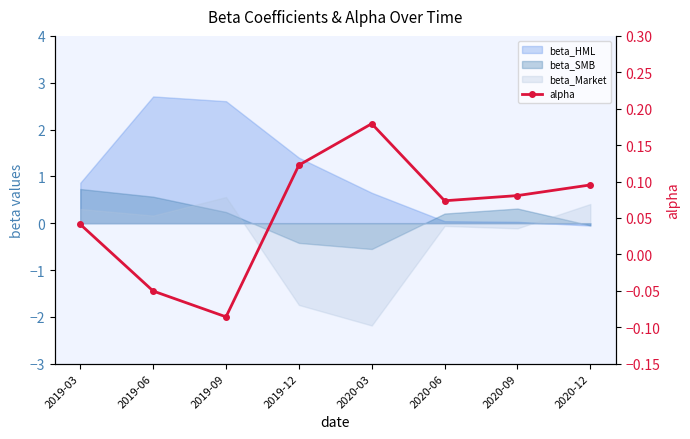

Reading left to right, what are all the values shown in this chart?

2019-03=0.0	2019-06=-0.1	2019-09=-0.1	2019-12=0.1	2020-03=0.2	2020-06=0.1	2020-09=0.1	2020-12=0.1